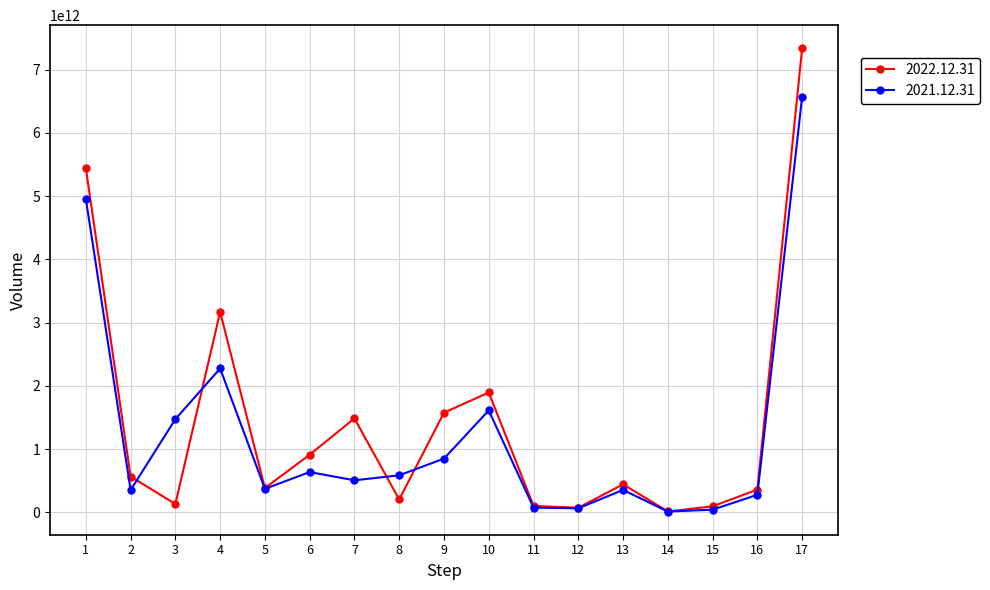

Which series has the largest range (max minus min)?

2022.12.31